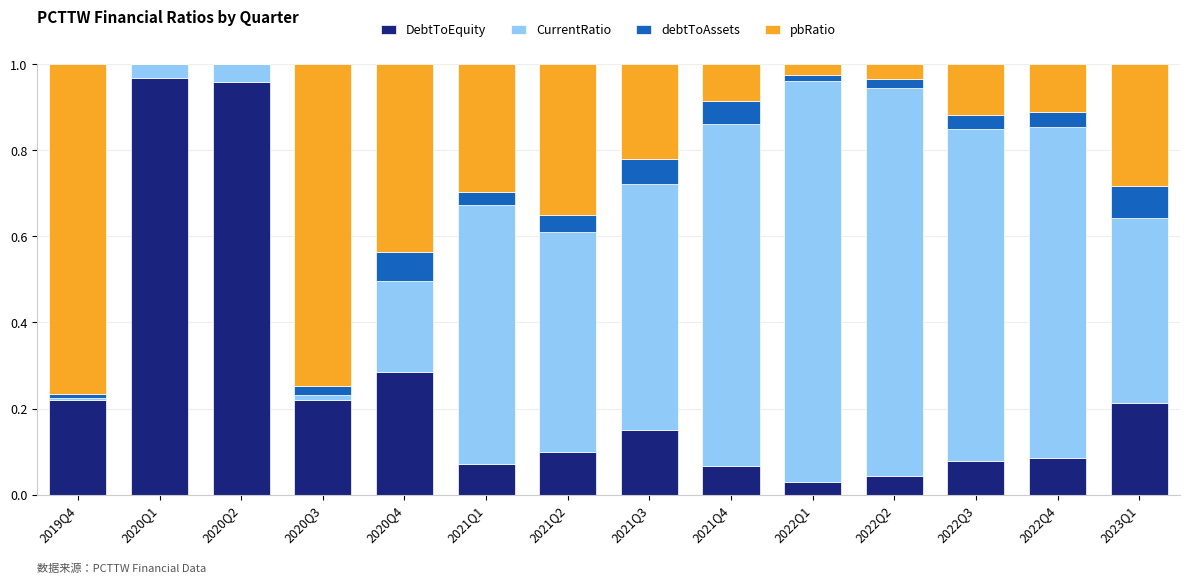

True or false: DebtToEquity has a value of 0.1 at 2019Q4.

False